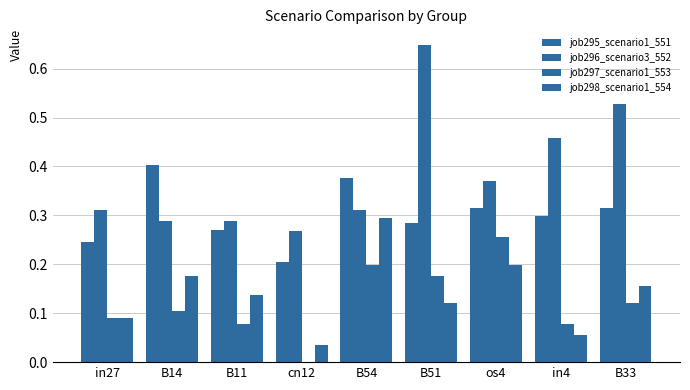

Reading left to right, extract all data points from this chart.

job295_scenario1_551: 0.2	0.4	0.3	0.2	0.4	0.3	0.3	0.3	0.3
job296_scenario3_552: 0.3	0.3	0.3	0.3	0.3	0.6	0.4	0.5	0.5
job297_scenario1_553: 0.1	0.1	0.1	0.0	0.2	0.2	0.3	0.1	0.1
job298_scenario1_554: 0.1	0.2	0.1	0.0	0.3	0.1	0.2	0.1	0.2